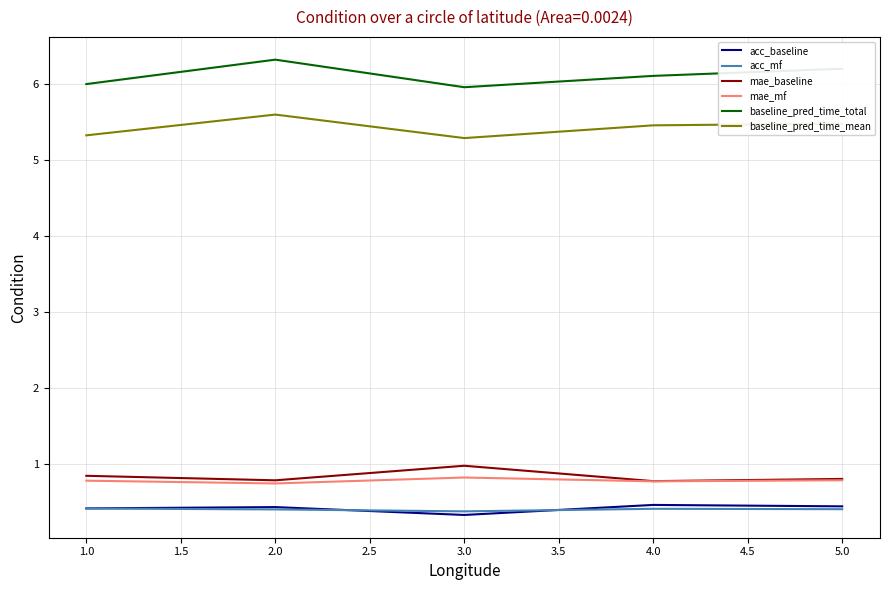

At how many categories does at least one series exceed 5?

5